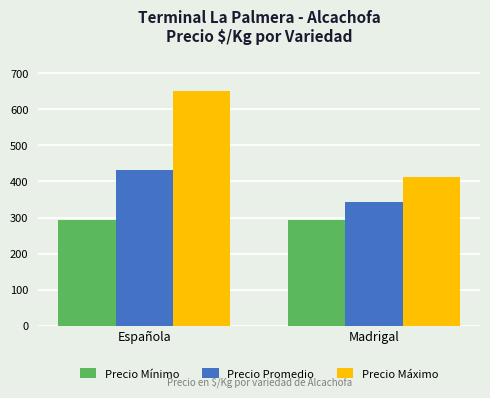

What is the label of the 1st bar from the right?

Madrigal